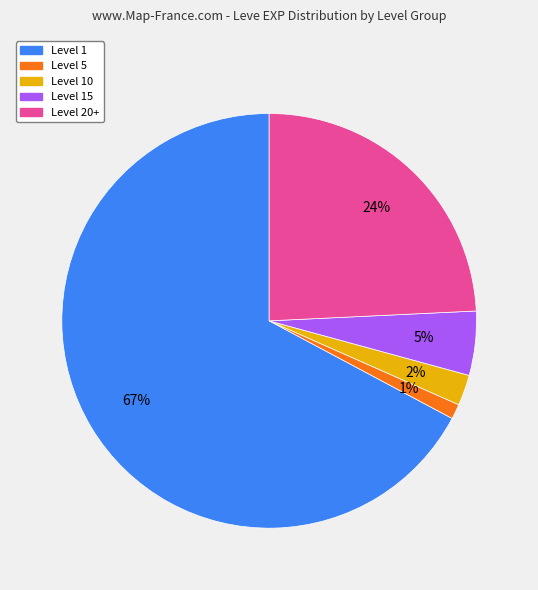

Is there any slice that represents more than half of the pie?

Yes